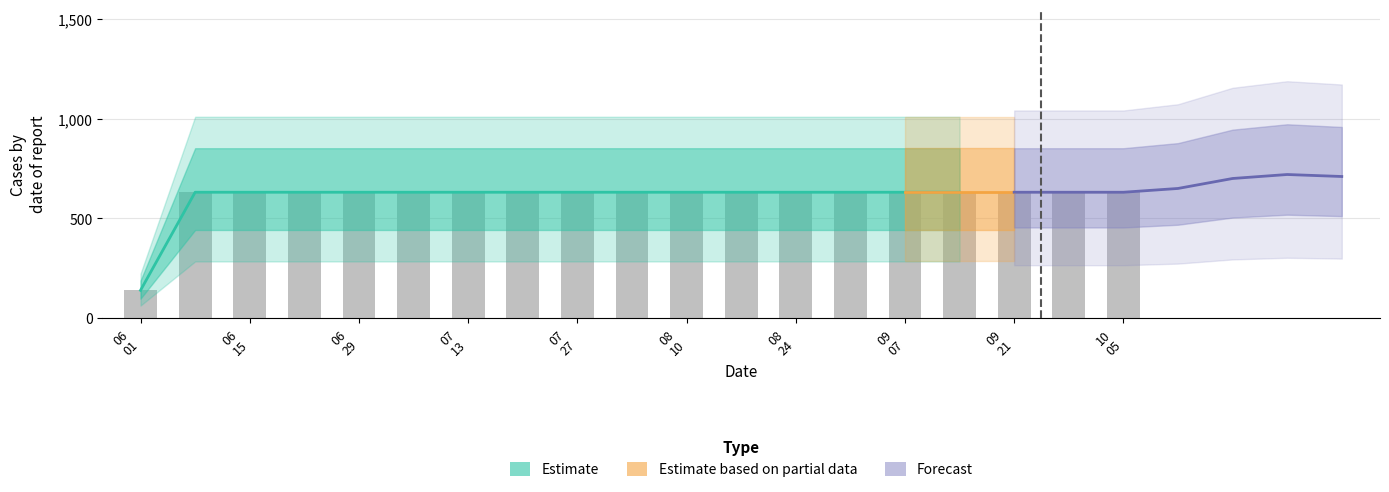

What is the maximum value shown in the chart?

631